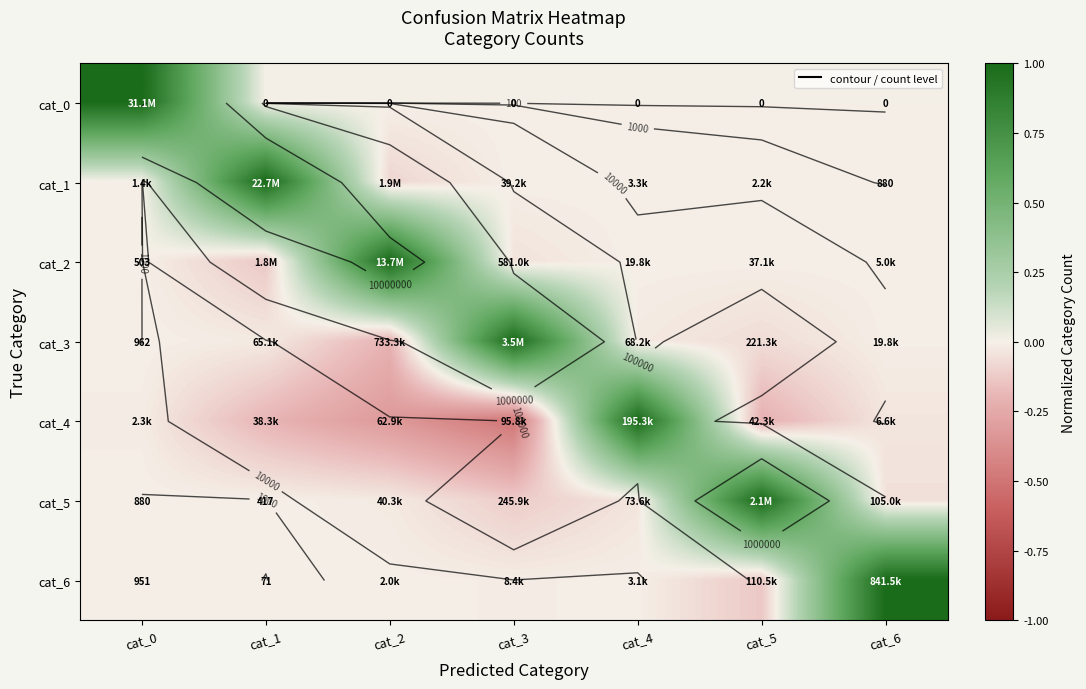

The value of cat_0 at cat_0 is 1.0. True or false?

True